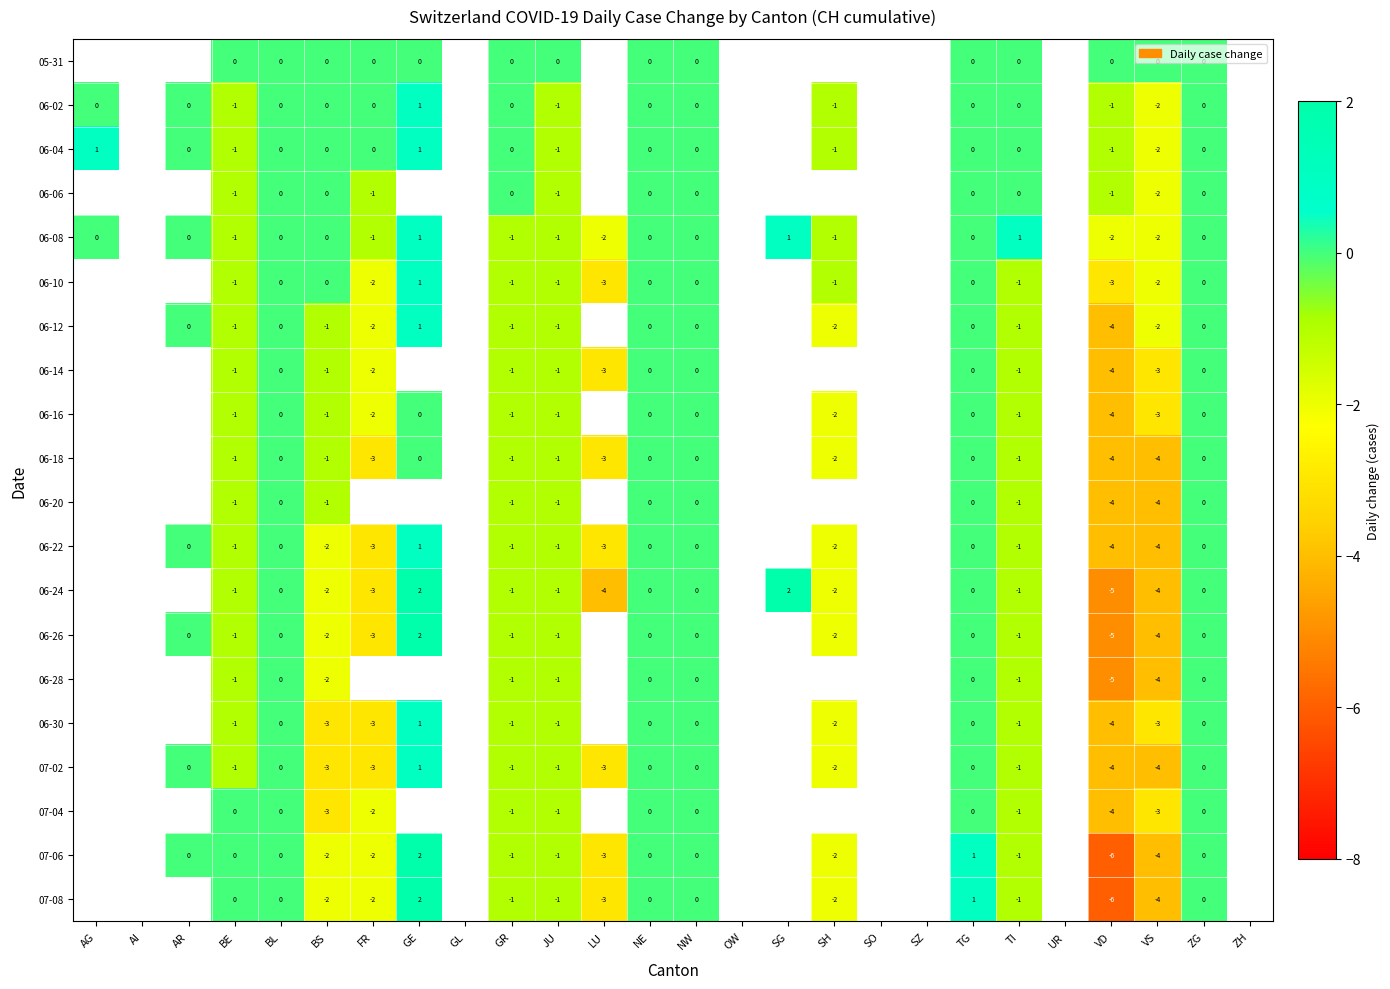

At which category is the sum across all series the highest?

TG